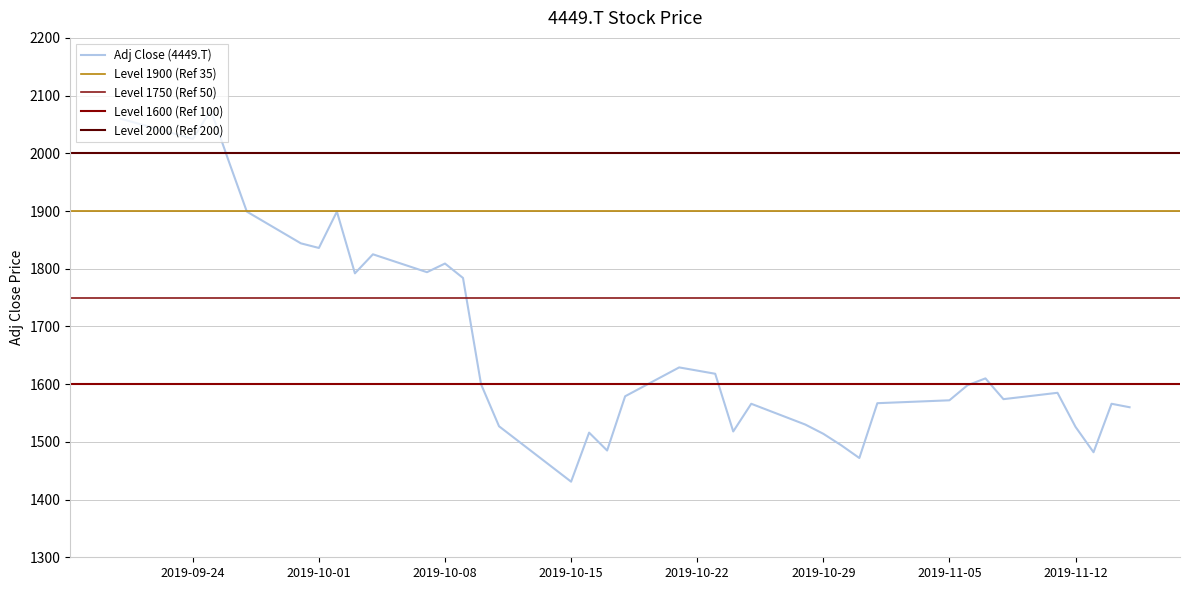

Where does the data first go above 1585?

2019-09-24